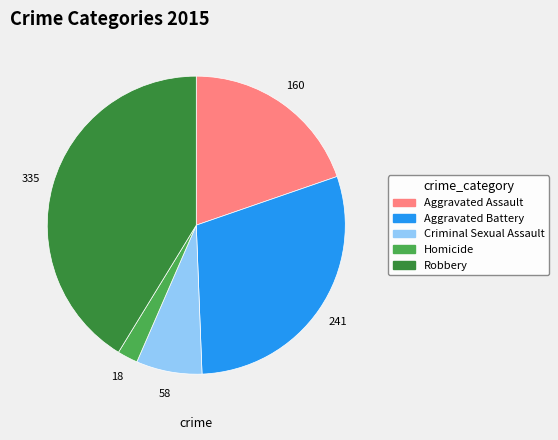

Between Aggravated Assault and Criminal Sexual Assault, which is larger?

Aggravated Assault